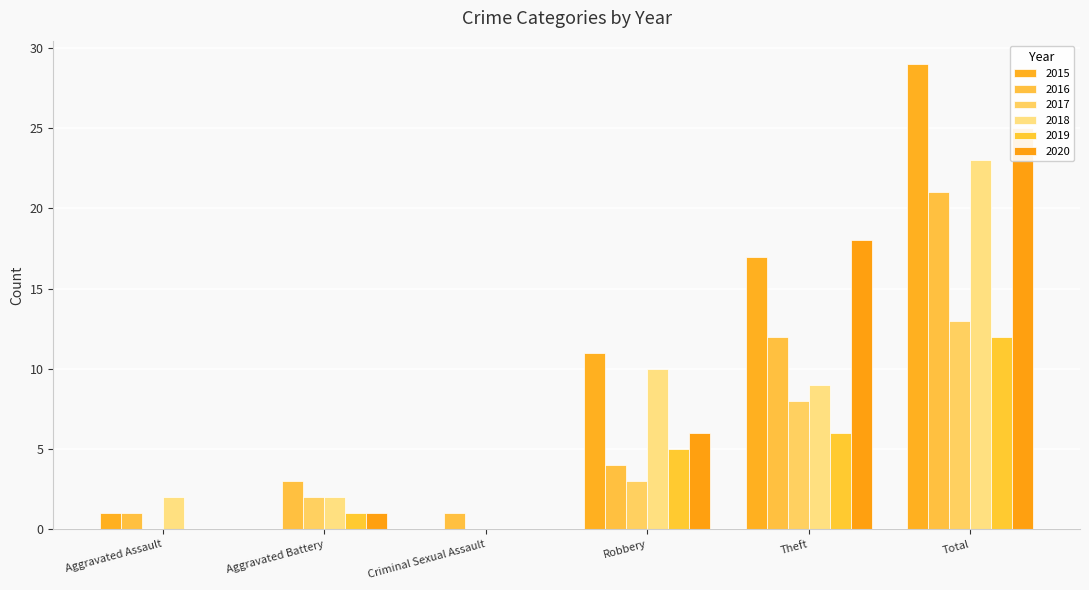

What are all the series names shown in the legend?

2015, 2016, 2017, 2018, 2019, 2020